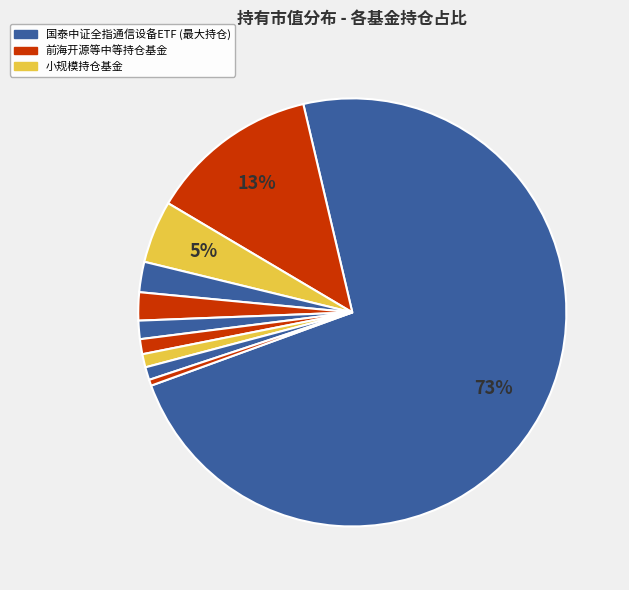

How many slices are in this pie chart?

10